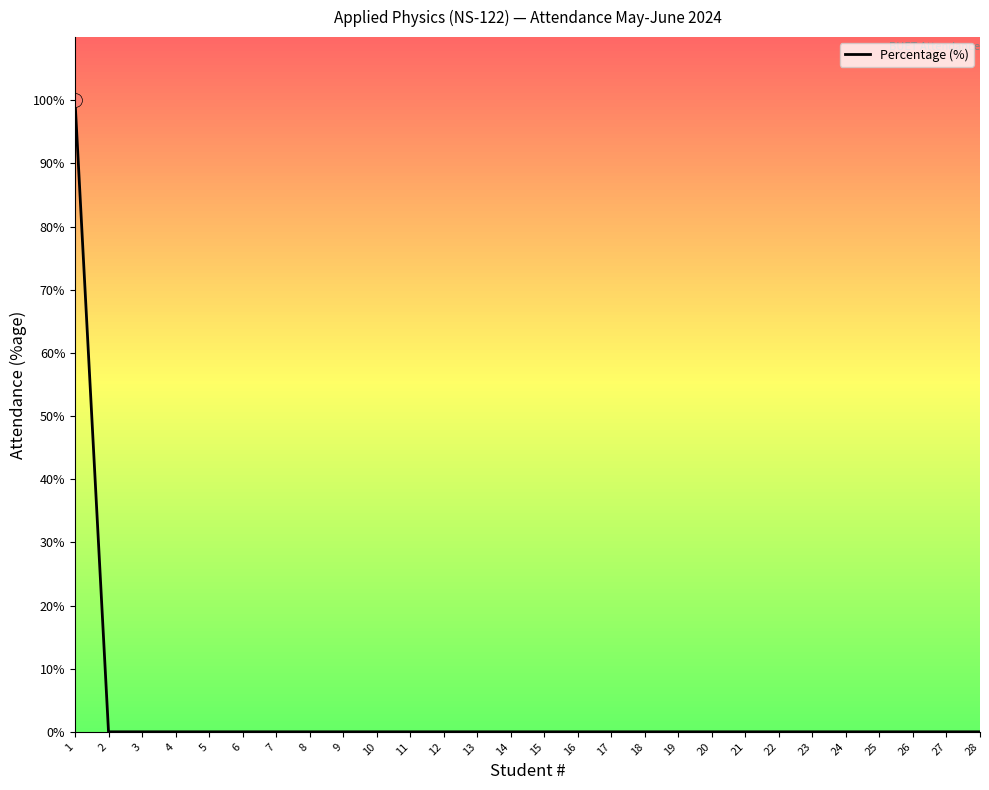

The value at 18 is -40. True or false?

False